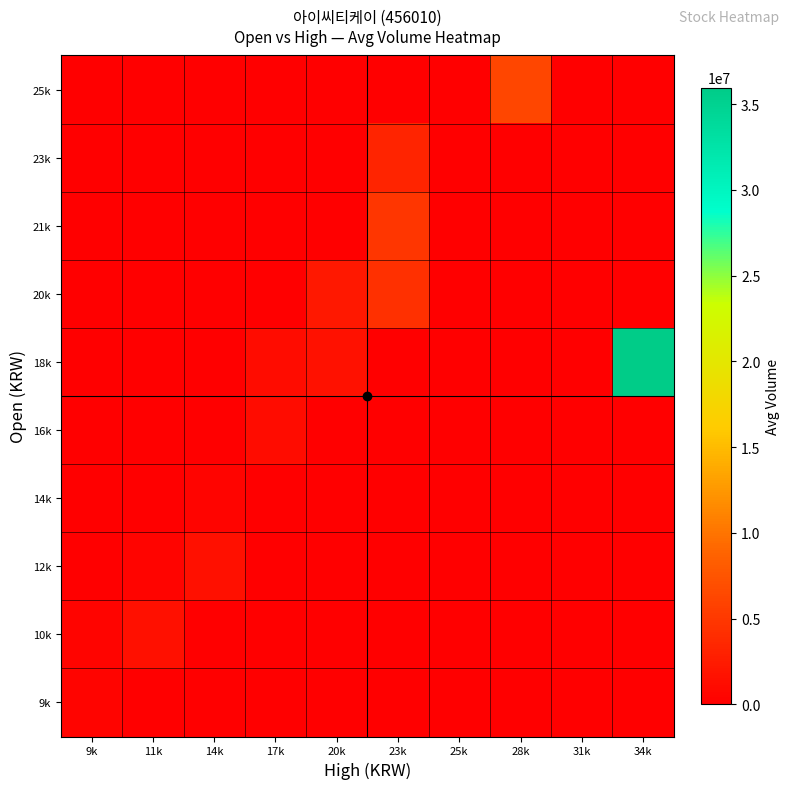

Rank the series by their maximum value, from highest to lowest.

18k, 25k, 21k, 20k, 23k, 12k, 10k, 16k, 14k, 9k